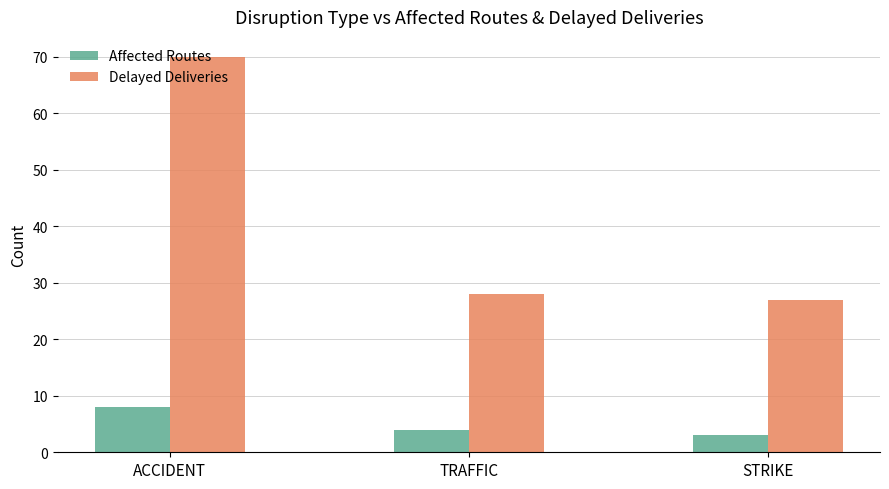

Count the number of data series in this chart.

2